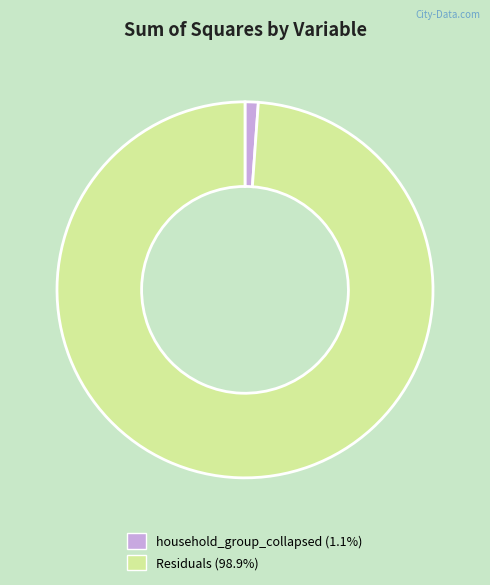

Is it true that household_group_collapsed is 9% of the pie?

False